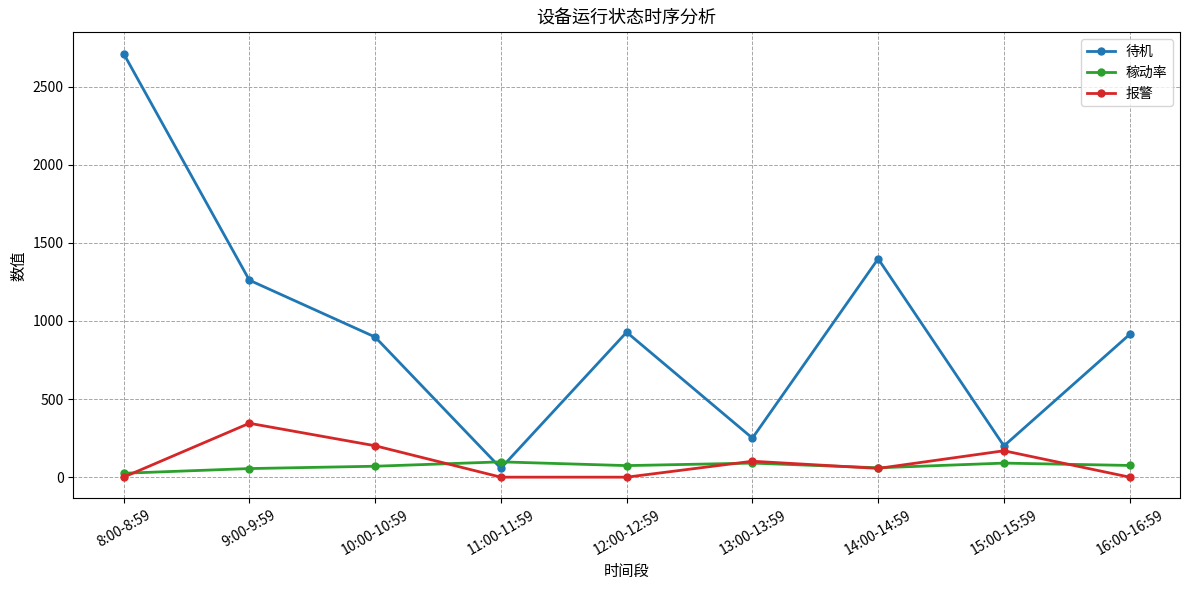

Is the value of 稼动率 at 8:00-8:59 greater than the value of 报警 at 16:00-16:59?

Yes